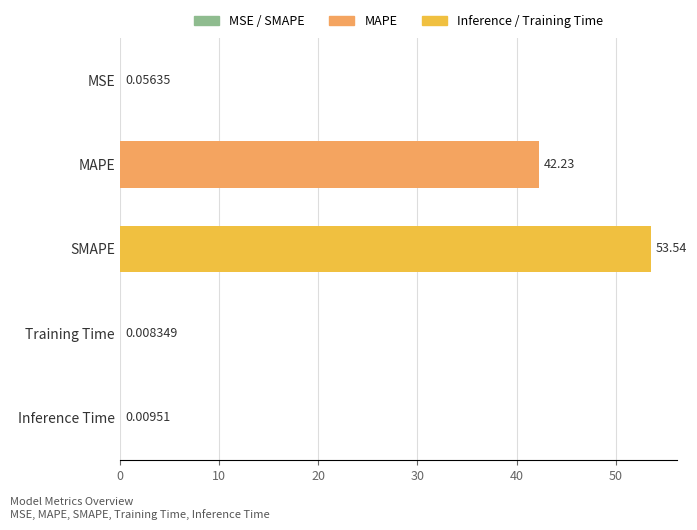

Where is the data nearest to the value 26?

MAPE